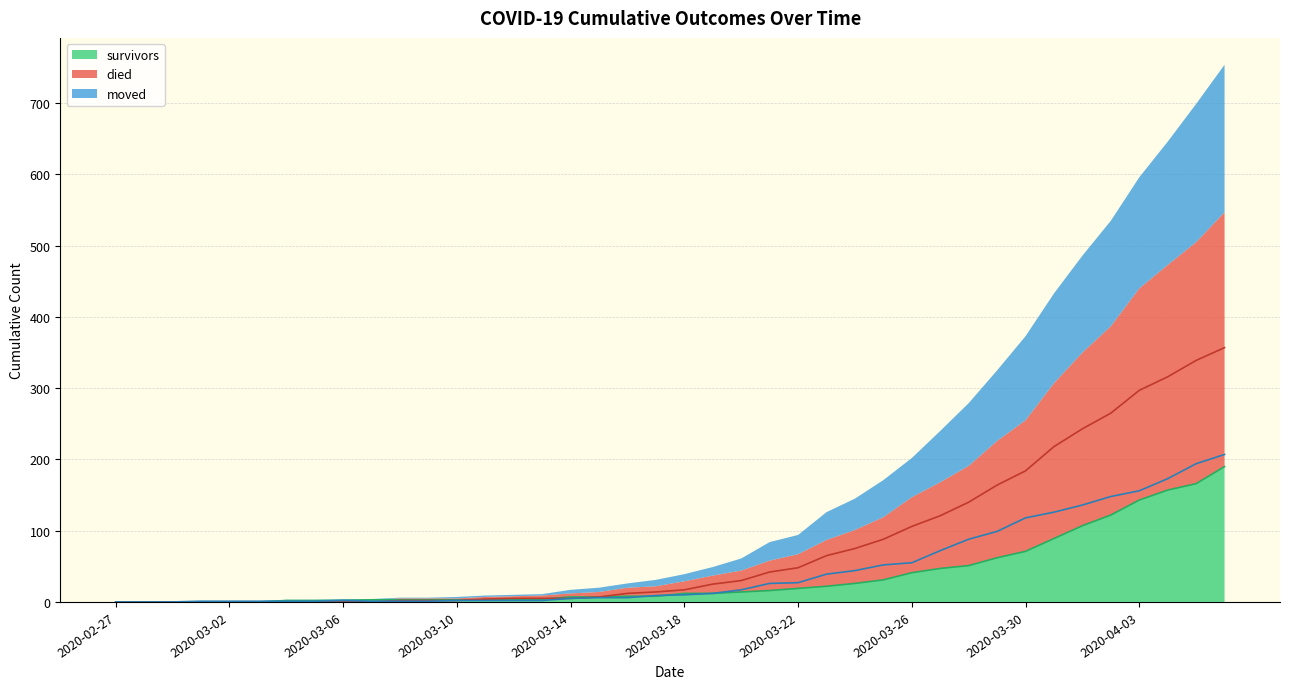

Reading right to left, what are all the values shown in this chart?

survivors: 2020-04-06=190	2020-04-05=166	2020-04-04=157	2020-04-03=143	2020-04-02=122	2020-04-01=107	2020-03-31=89	2020-03-30=71	2020-03-29=62	2020-03-28=51	2020-03-27=47	2020-03-26=41	2020-03-25=31	2020-03-24=26	2020-03-23=22	2020-03-22=19	2020-03-21=16	2020-03-20=14	2020-03-19=12	2020-03-18=12	2020-03-17=8	2020-03-16=8	2020-03-15=7	2020-03-14=7	2020-03-13=4	2020-03-12=3	2020-03-11=3	2020-03-10=3	2020-03-09=3	2020-03-08=3	2020-03-07=3	2020-03-06=2	2020-03-05=2	2020-03-04=2	2020-03-03=0	2020-03-02=0	2020-03-01=0	2020-02-29=0	2020-02-28=0	2020-02-27=0
died: 2020-04-06=357	2020-04-05=339	2020-04-04=316	2020-04-03=297	2020-04-02=265	2020-04-01=243	2020-03-31=218	2020-03-30=184	2020-03-29=164	2020-03-28=140	2020-03-27=121	2020-03-26=106	2020-03-25=88	2020-03-24=75	2020-03-23=65	2020-03-22=48	2020-03-21=42	2020-03-20=30	2020-03-19=25	2020-03-18=17	2020-03-17=14	2020-03-16=12	2020-03-15=7	2020-03-14=5	2020-03-13=5	2020-03-12=5	2020-03-11=4	2020-03-10=2	2020-03-09=2	2020-03-08=2	2020-03-07=0	2020-03-06=0	2020-03-05=0	2020-03-04=0	2020-03-03=0	2020-03-02=0	2020-03-01=0	2020-02-29=0	2020-02-28=0	2020-02-27=0
moved: 2020-04-06=207	2020-04-05=194	2020-04-04=173	2020-04-03=156	2020-04-02=148	2020-04-01=136	2020-03-31=126	2020-03-30=118	2020-03-29=99	2020-03-28=88	2020-03-27=72	2020-03-26=55	2020-03-25=52	2020-03-24=44	2020-03-23=39	2020-03-22=27	2020-03-21=26	2020-03-20=17	2020-03-19=12	2020-03-18=10	2020-03-17=9	2020-03-16=6	2020-03-15=6	2020-03-14=5	2020-03-13=2	2020-03-12=2	2020-03-11=2	2020-03-10=2	2020-03-09=1	2020-03-08=1	2020-03-07=1	2020-03-06=2	2020-03-05=1	2020-03-04=1	2020-03-03=1	2020-03-02=1	2020-03-01=1	2020-02-29=0	2020-02-28=0	2020-02-27=0